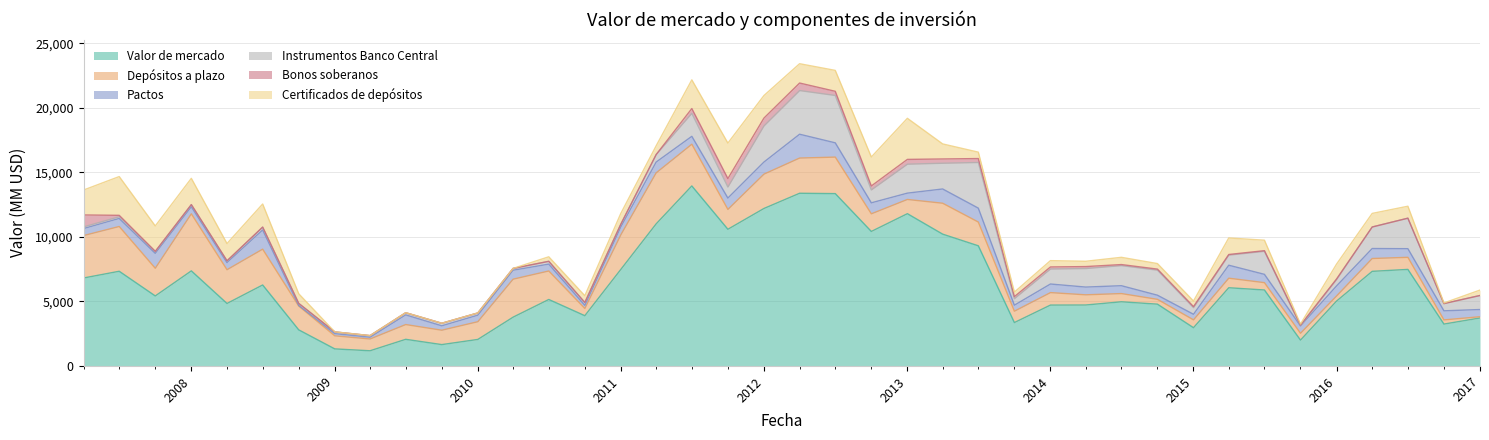

What is the difference between the maximum and minimum values in the Depósitos a plazo series?

4324